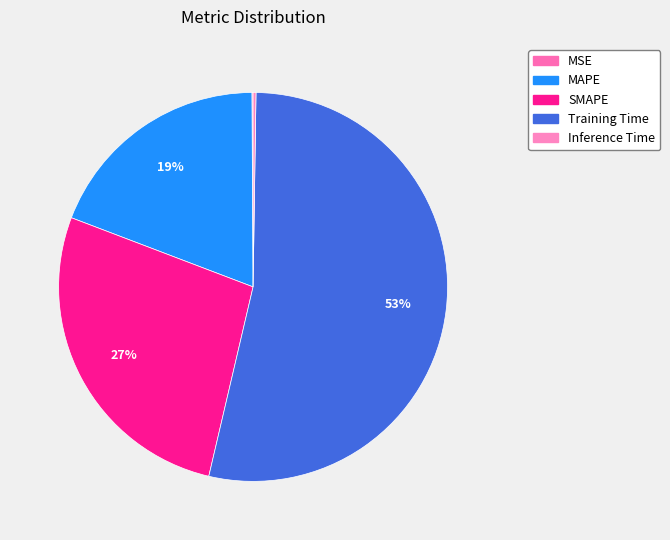

Combined, do SMAPE and Inference Time account for over 50%?

No